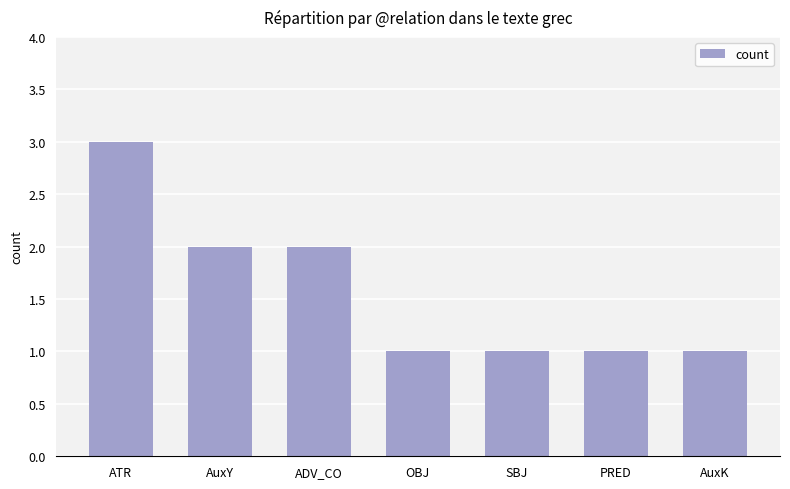

What is the value of the 6th bar from the left?

1